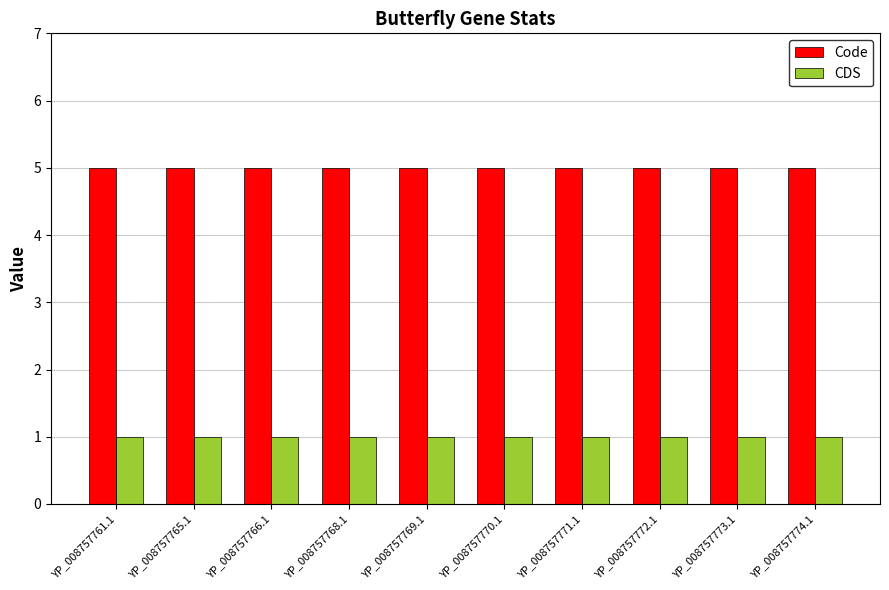

Is it true that Code equals 5 at YP_008757771.1?

True